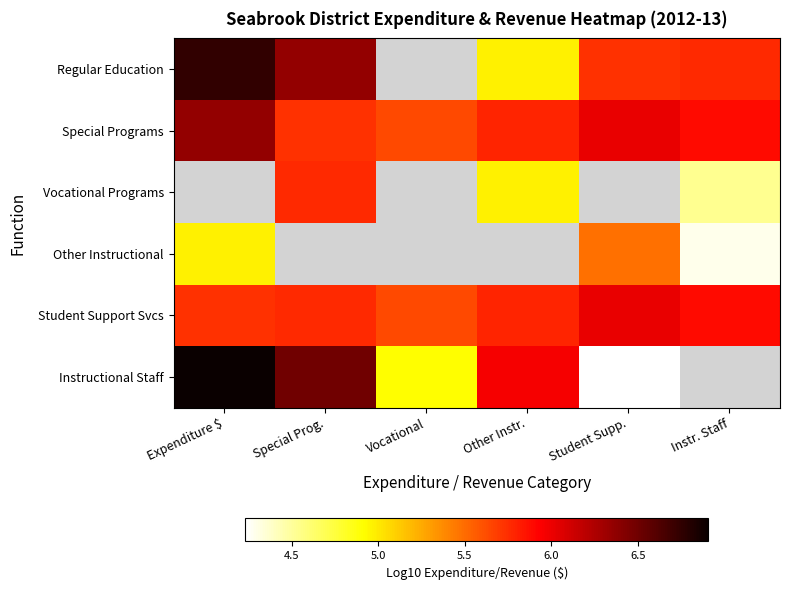

True or false: Other Instructional has a value of 3.4 at Student Supp..

False